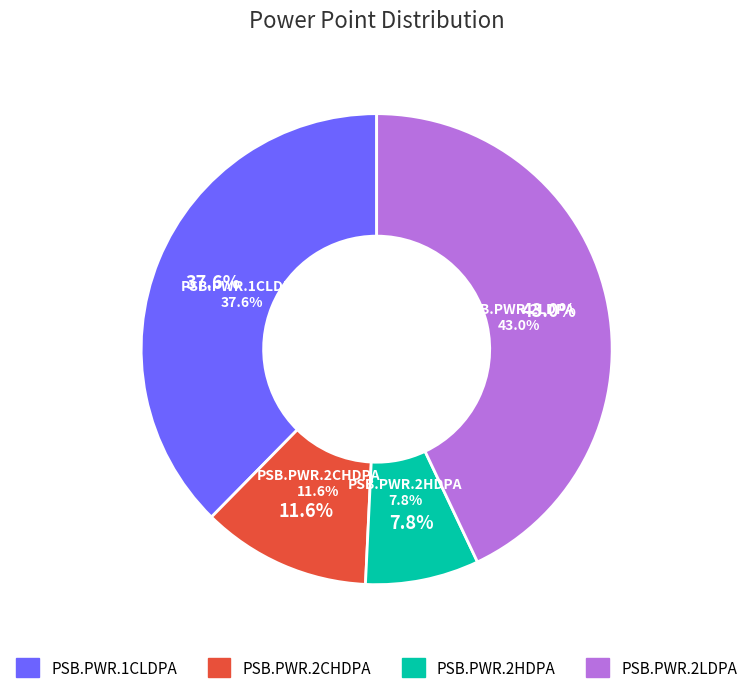

How many segments does this pie chart have?

4